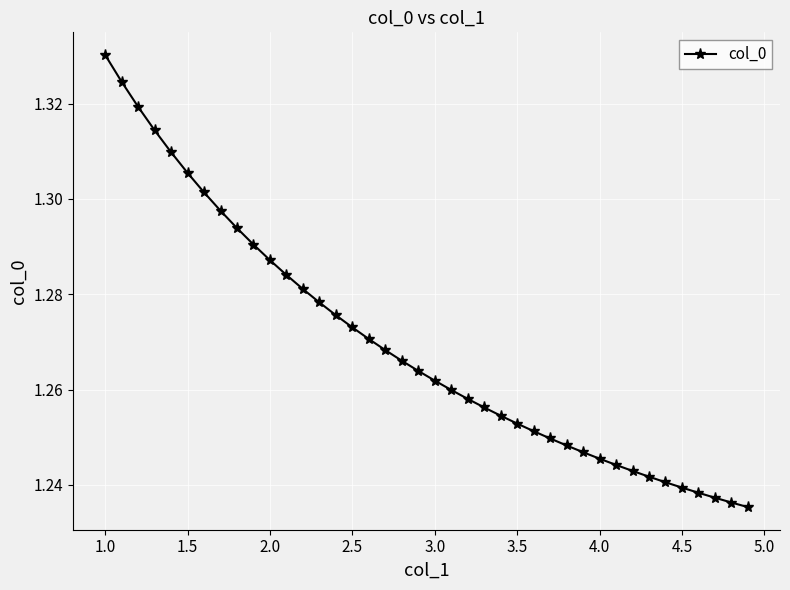

Does the chart have visible grid lines?

Yes